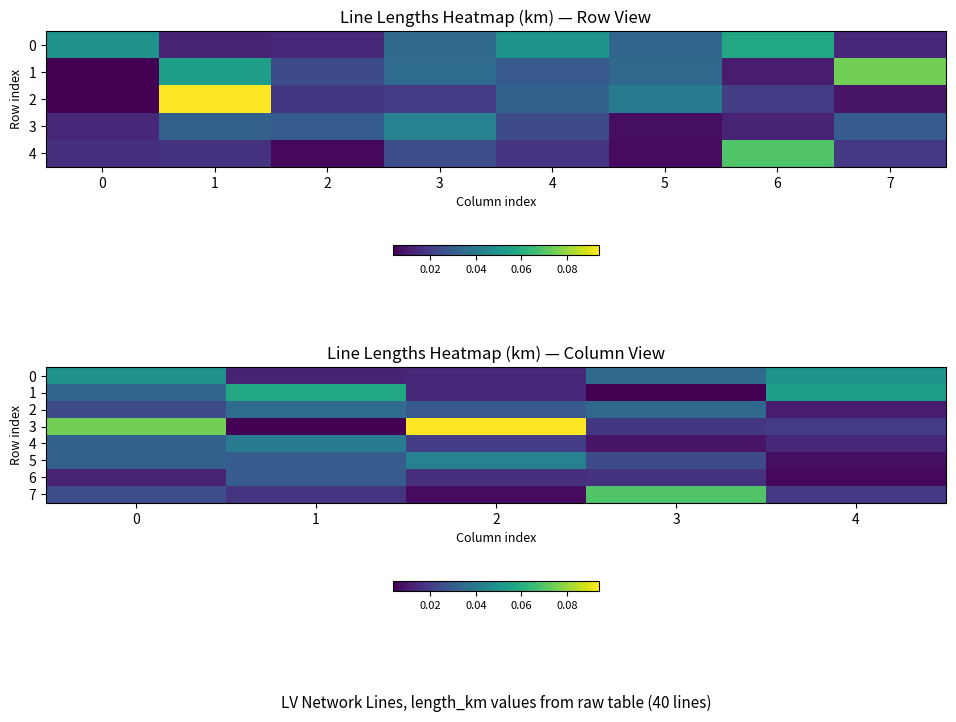

What is the total value across all series at 3?

0.2